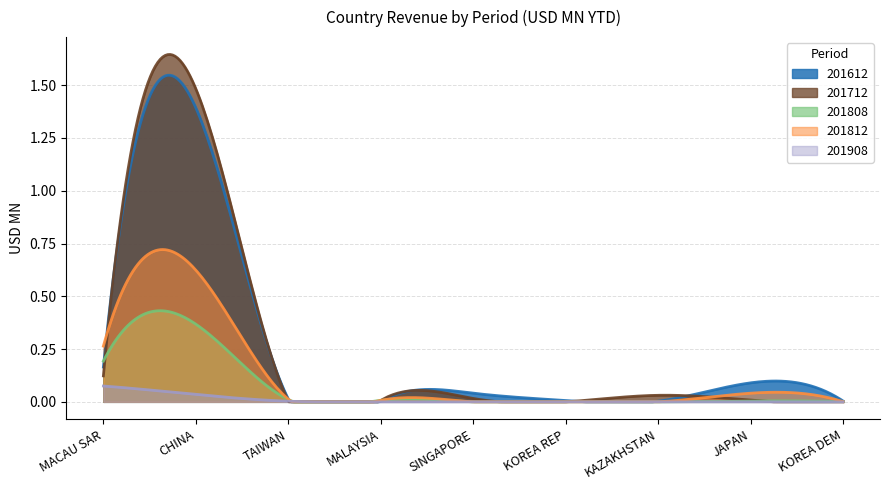

In 201712, how many points are higher than both neighbors (excluding endpoints)?

3